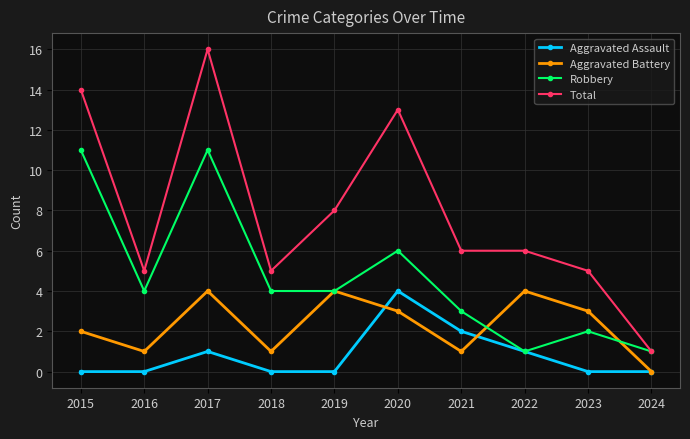

Which series has the largest range (max minus min)?

Total